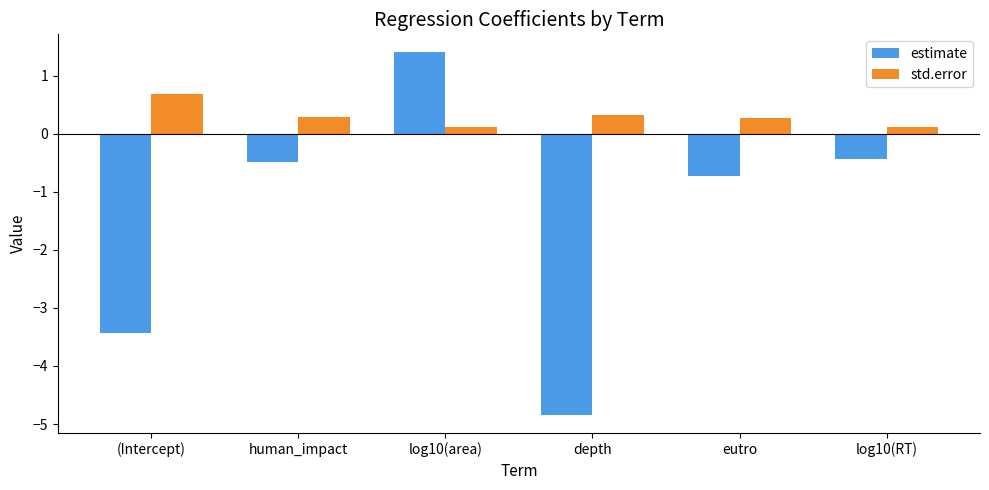

Which series has the largest range (max minus min)?

estimate